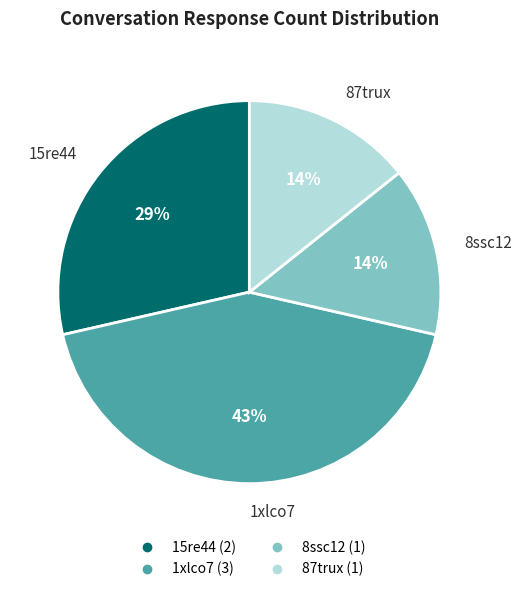

Between 87trux and 15re44, which is larger?

15re44